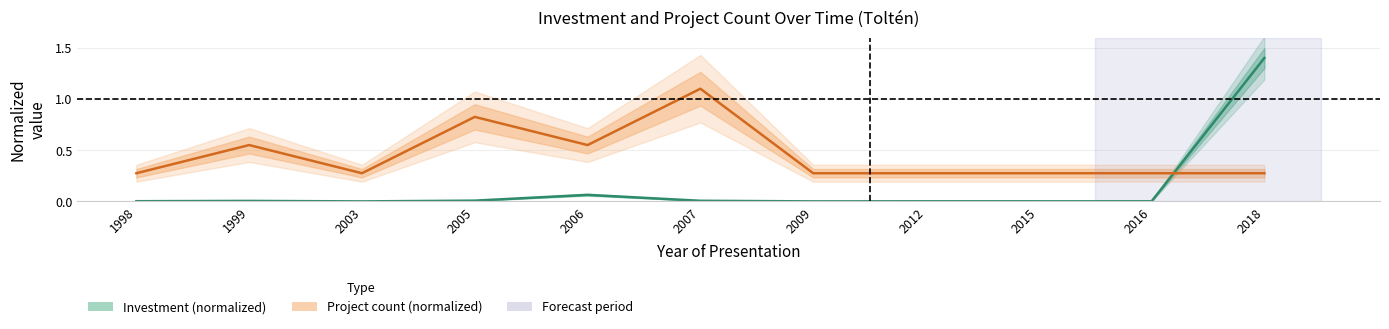

How many lines are shown in the chart?

2